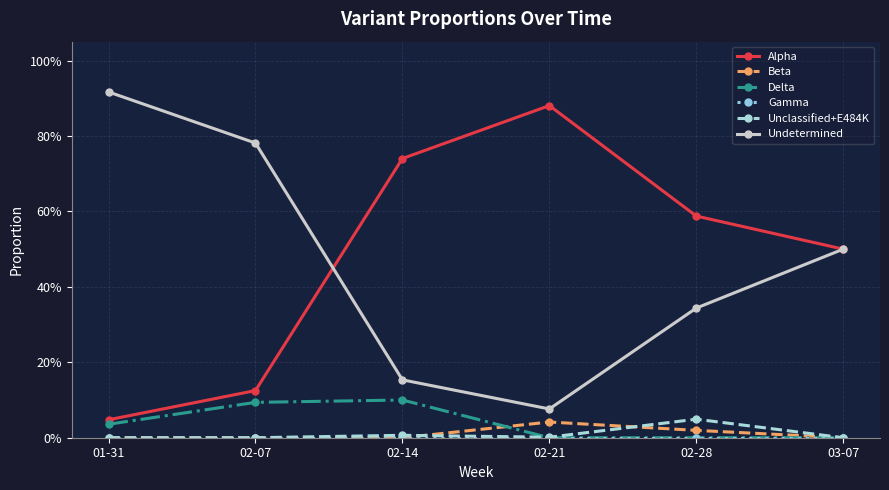

What is the label of the 4th point from the left?

02-21